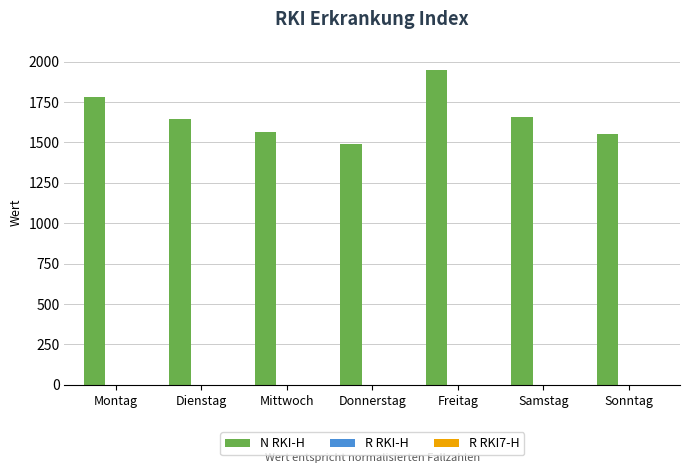

Read the N RKI-H value at Sonntag.

1550.2